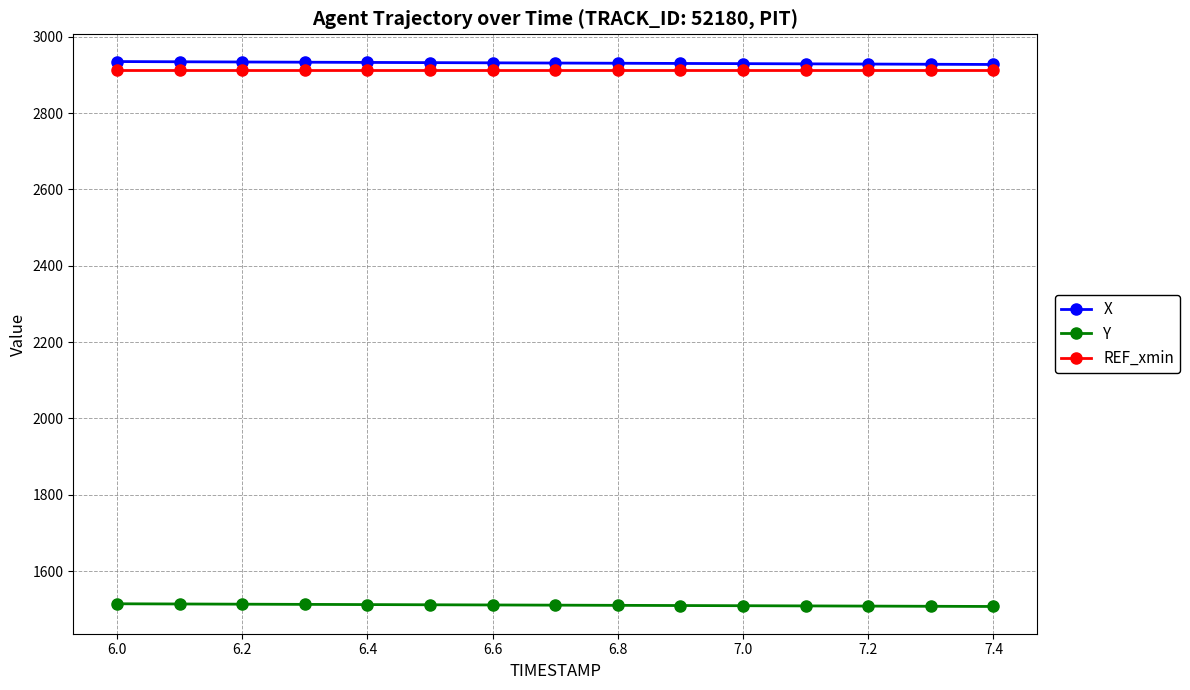

True or false: X and REF_xmin intersect in this chart.

False